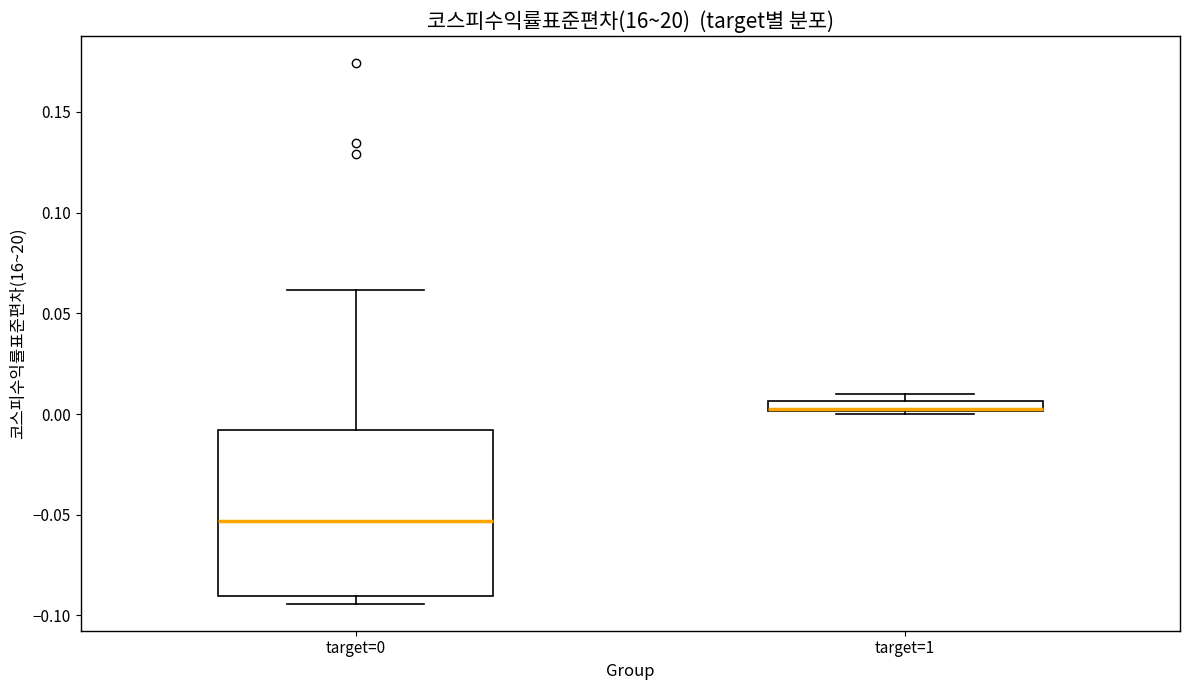

Which box is the tallest, from its lower edge to its upper edge?

target=0